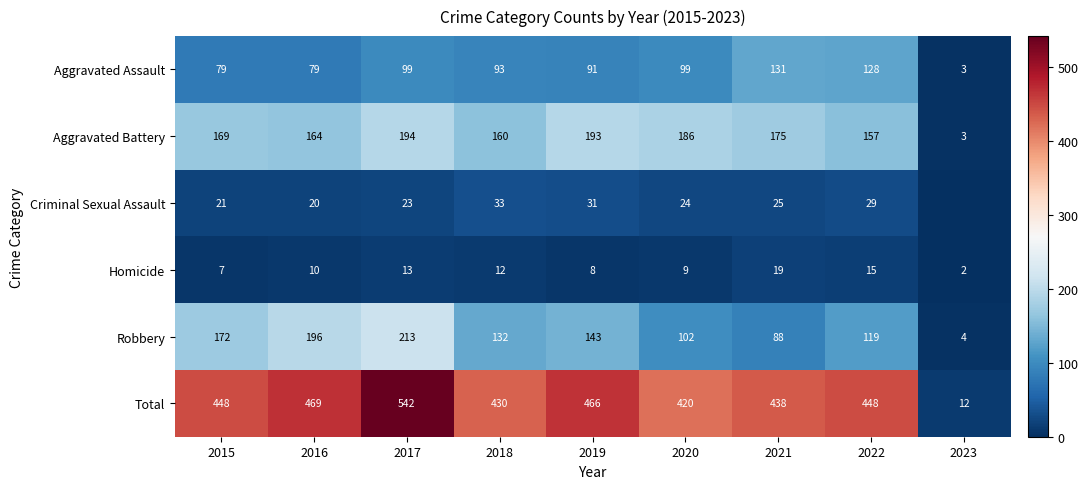

What is the difference between the maximum and minimum values in the Aggravated Assault series?

128